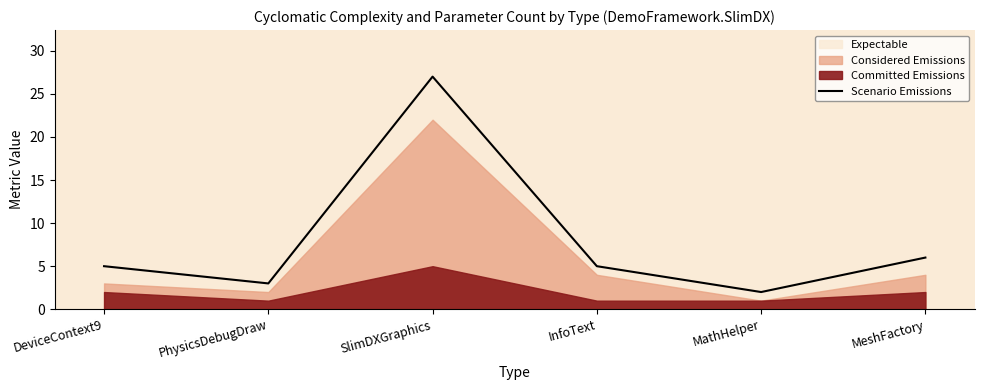

How many interior local peaks (higher than both neighbors) does the data have?

1